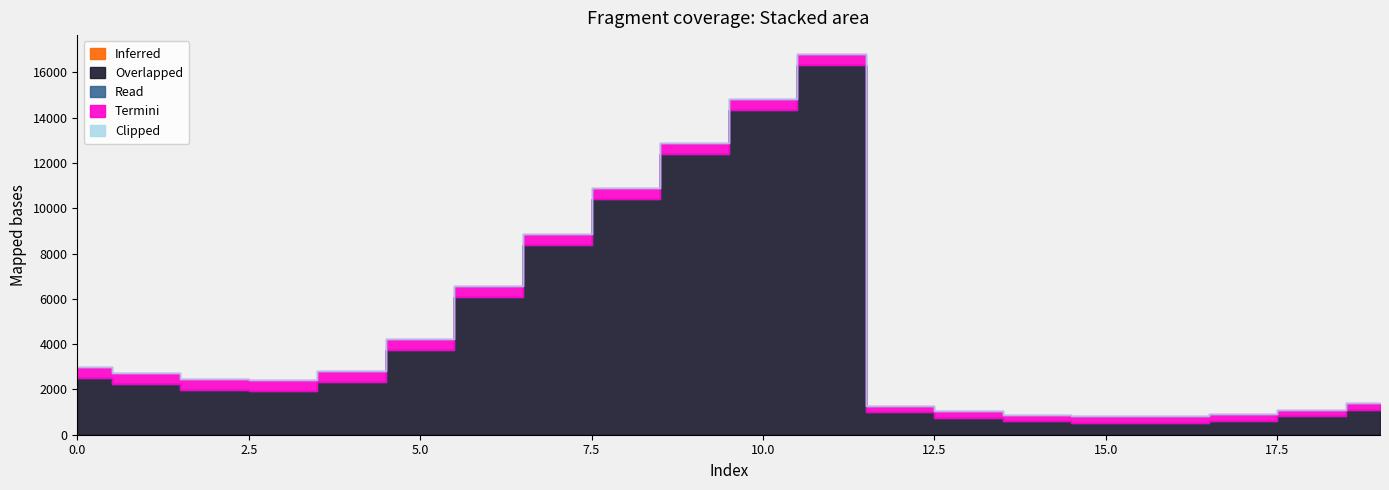

Is the value of Clipped at 5 greater than the value of Inferred at 7?

No